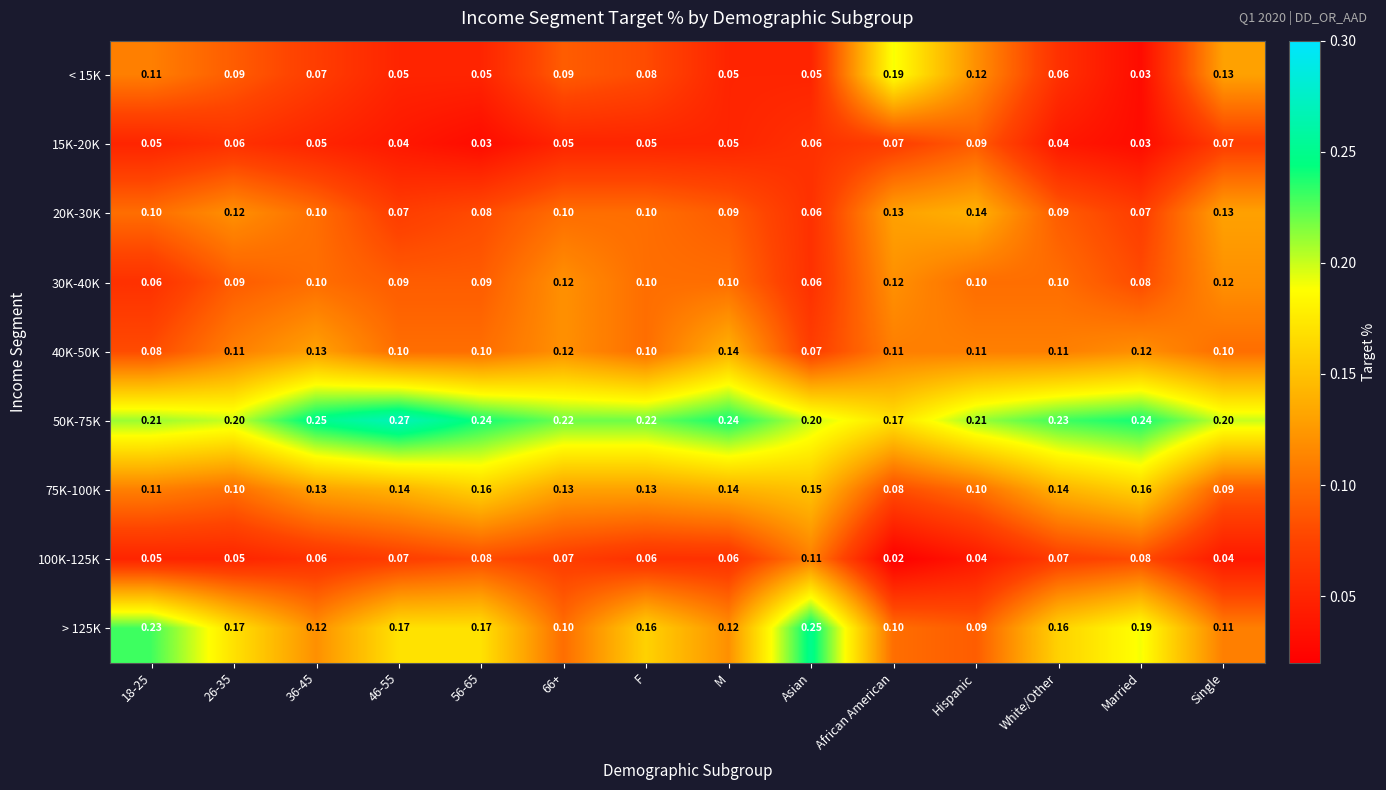

At which label is 20K-30K closest to 0?

Asian